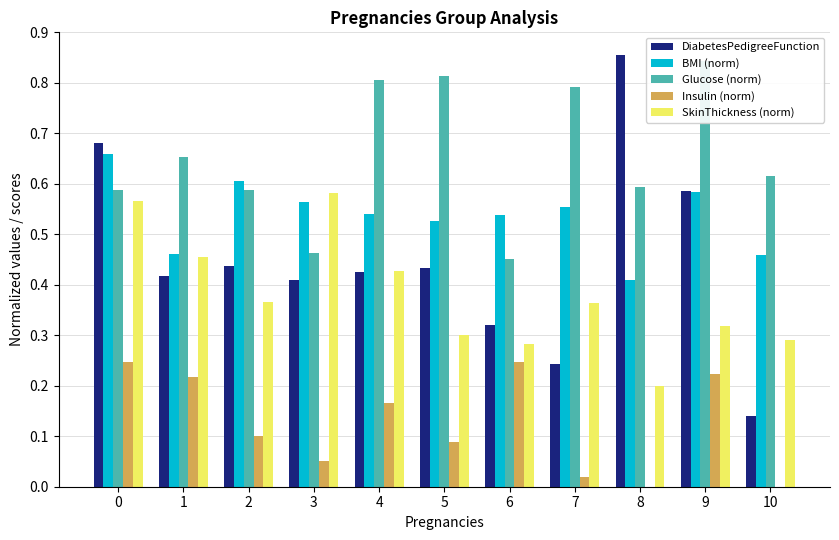

Between 9 and 10, which series saw the biggest shift?

DiabetesPedigreeFunction